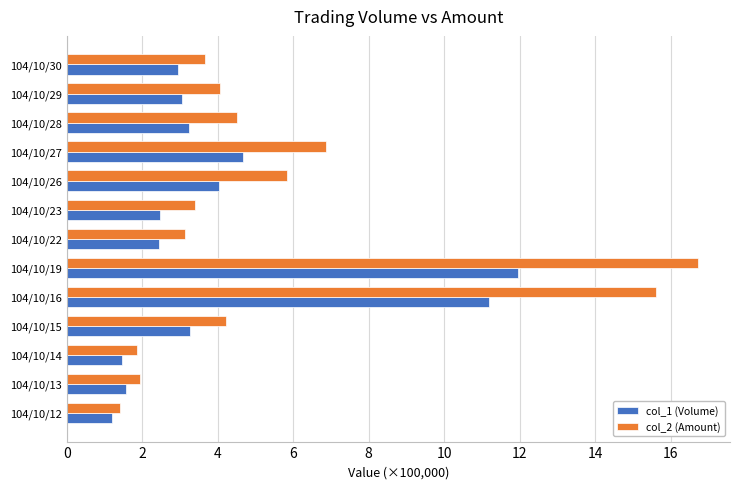

What is the difference between the maximum and minimum values in the col_2 (Amount) series?

15.3